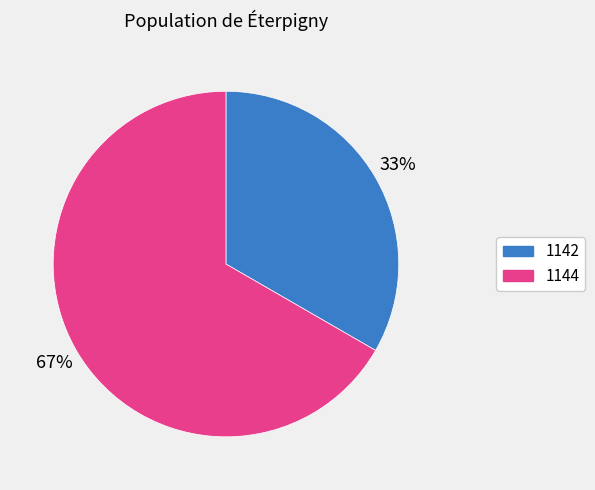

To the nearest percent, what percentage of the pie is 1142?

33%